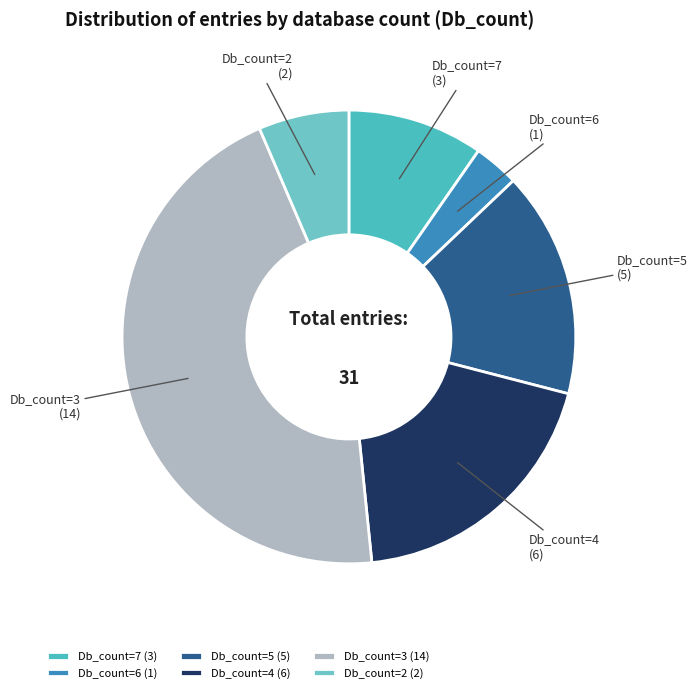

Rank the categories by value from highest to lowest.

Db_count=3, Db_count=4, Db_count=5, Db_count=7, Db_count=2, Db_count=6